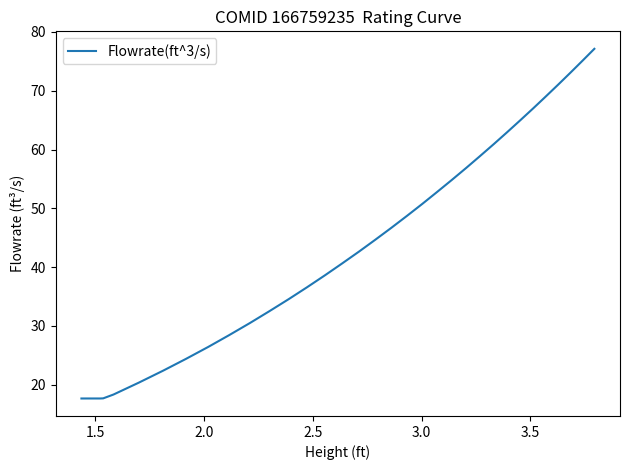

What is the smallest value displayed?

17.7